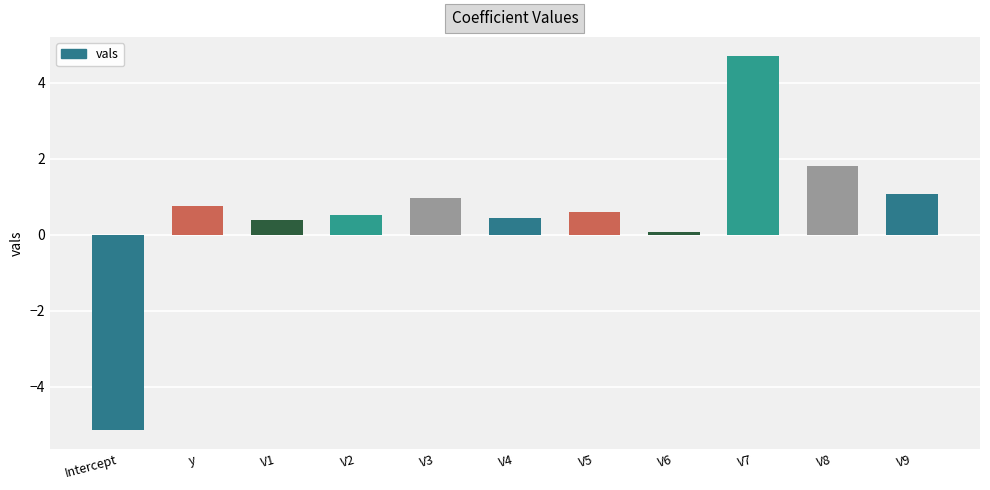

What is the average value?

0.6